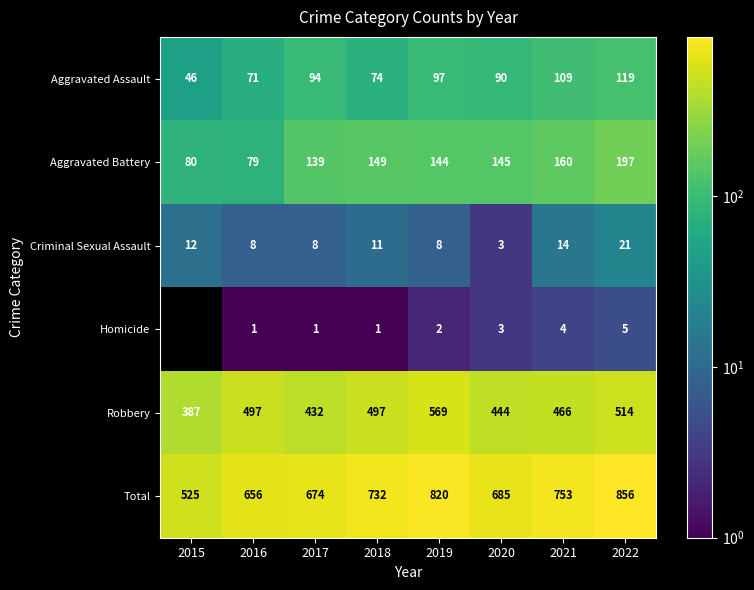

What is the spread (max minus min) of values at 2016?

655